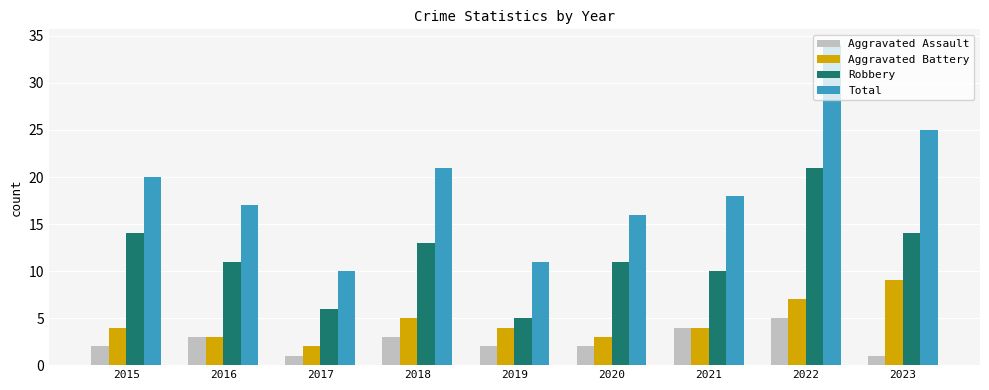

Does the chart contain any negative values?

No